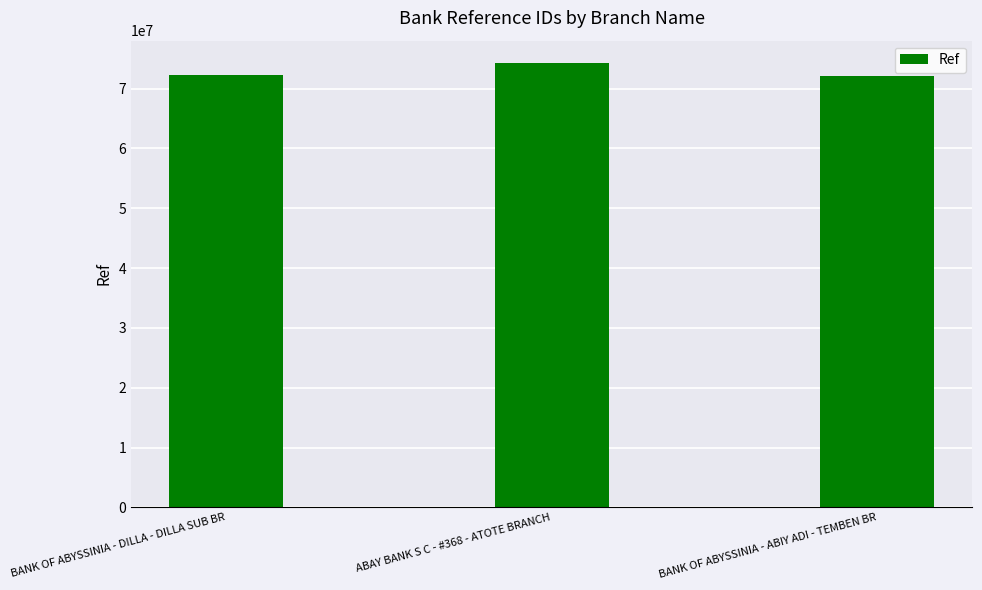

Which has a higher value, ABAY BANK S C - #368 - ATOTE BRANCH or BANK OF ABYSSINIA - ABIY ADI - TEMBEN BR?

ABAY BANK S C - #368 - ATOTE BRANCH